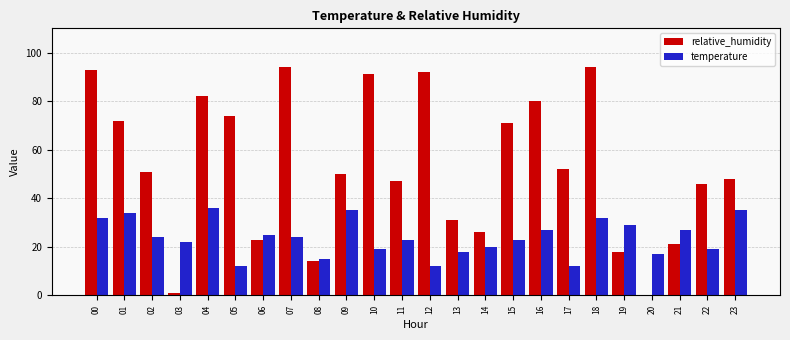

Which series has the widest spread of values?

relative_humidity